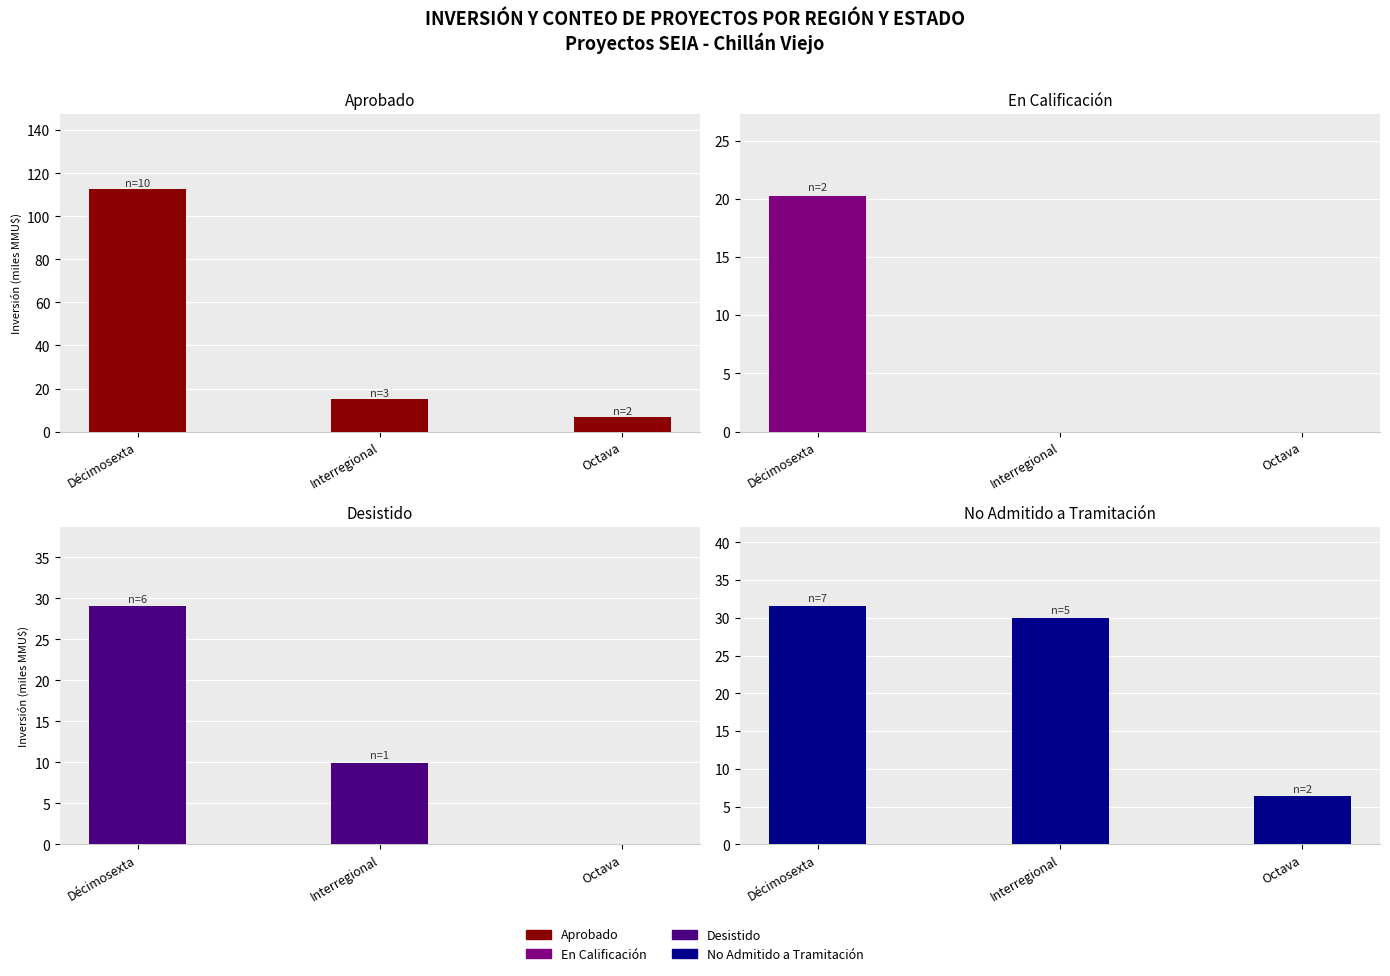

Rank the series by their average value, from lowest to highest.

En Calificación, Desistido, No Admitido a Tramitación, Aprobado